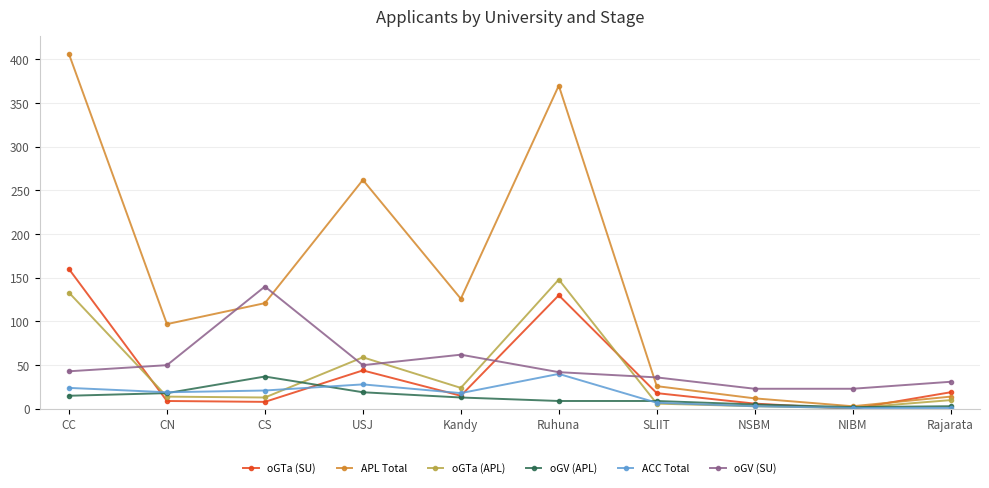

At which label does ACC Total first exceed 19?

CC